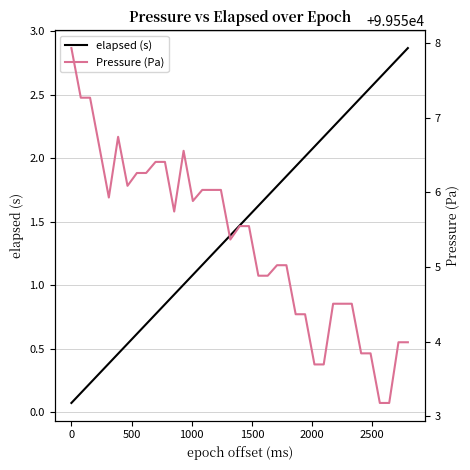

The Pressure (Pa) series shows 45045.8 at 2500. True or false?

False